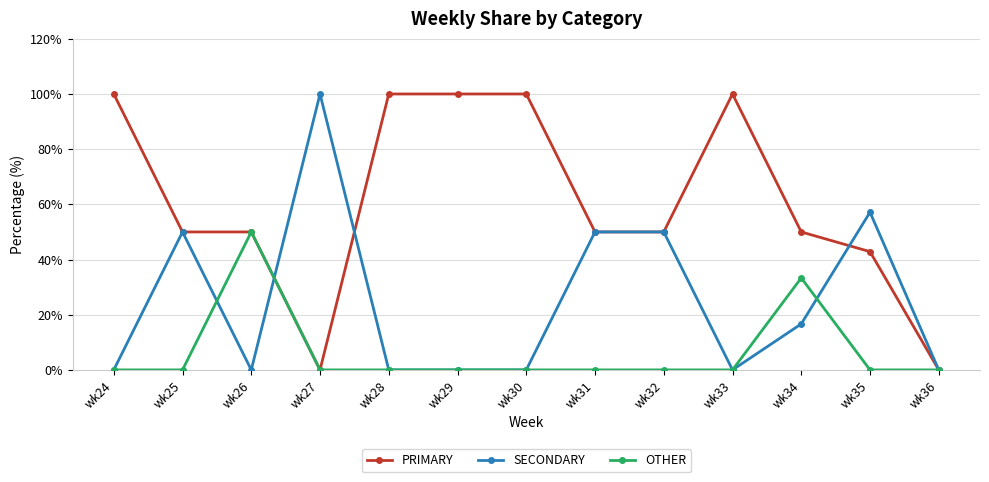

Is this an area chart (filled region under the line)?

No